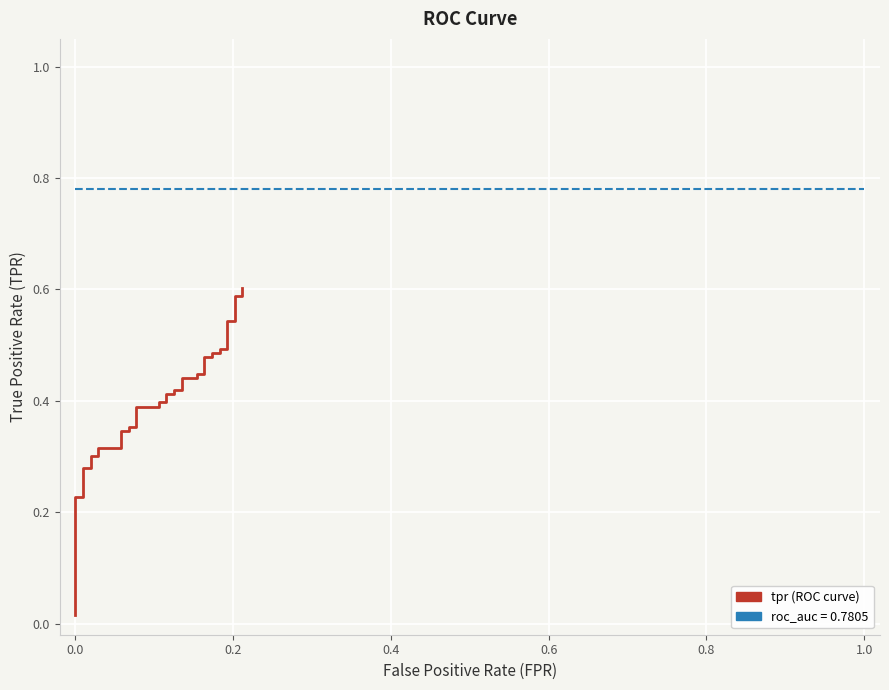

True or false: there are more than 1 points higher than both neighbors.

False